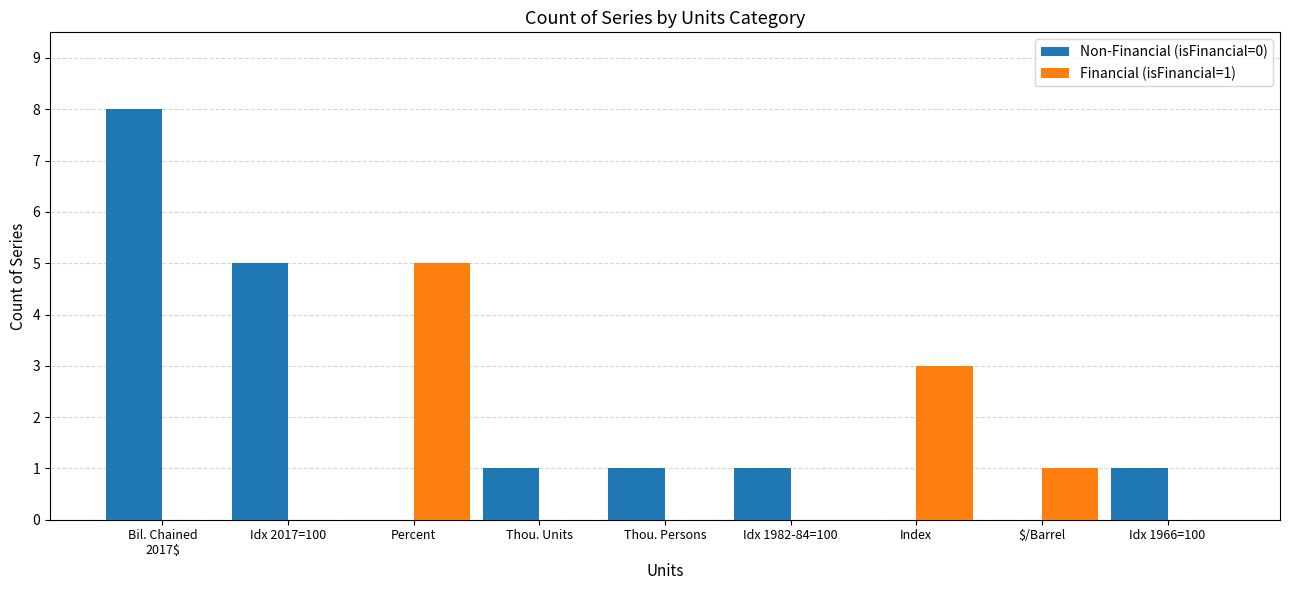

Which series has the largest total across all categories?

Non-Financial (isFinancial=0)